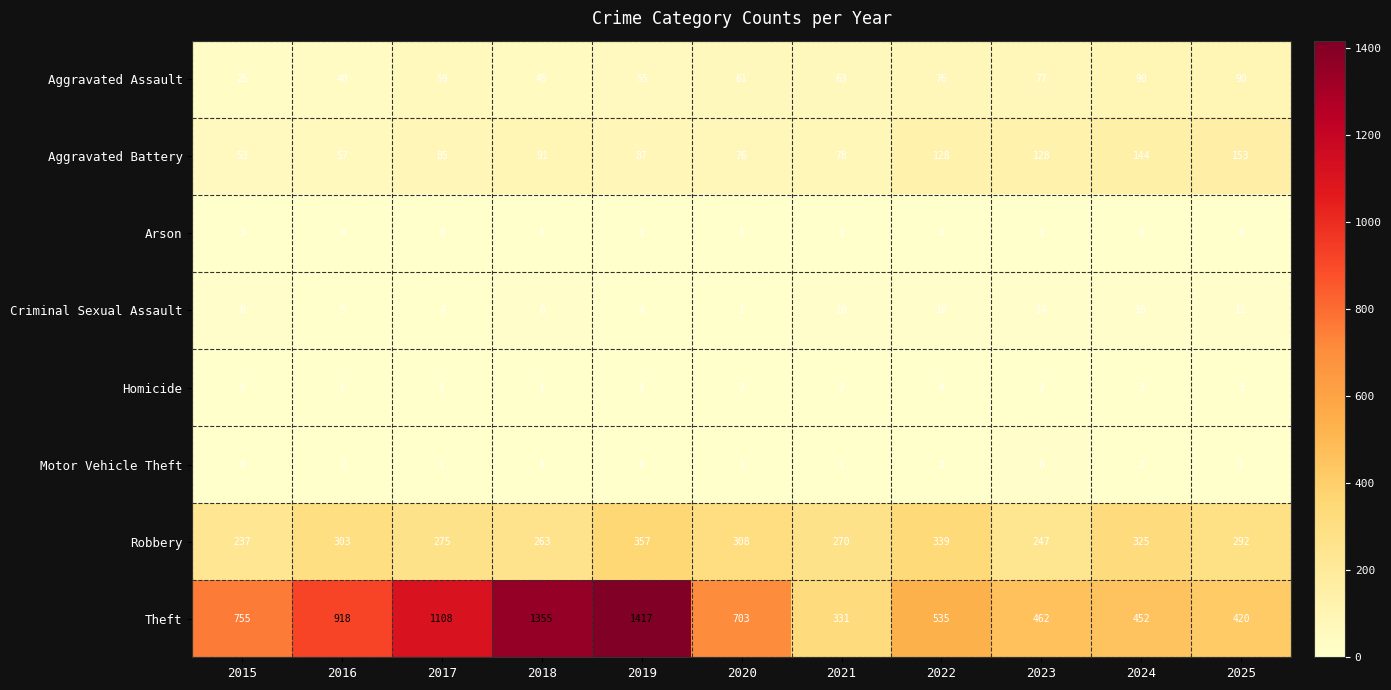

Count the number of data series in this chart.

8